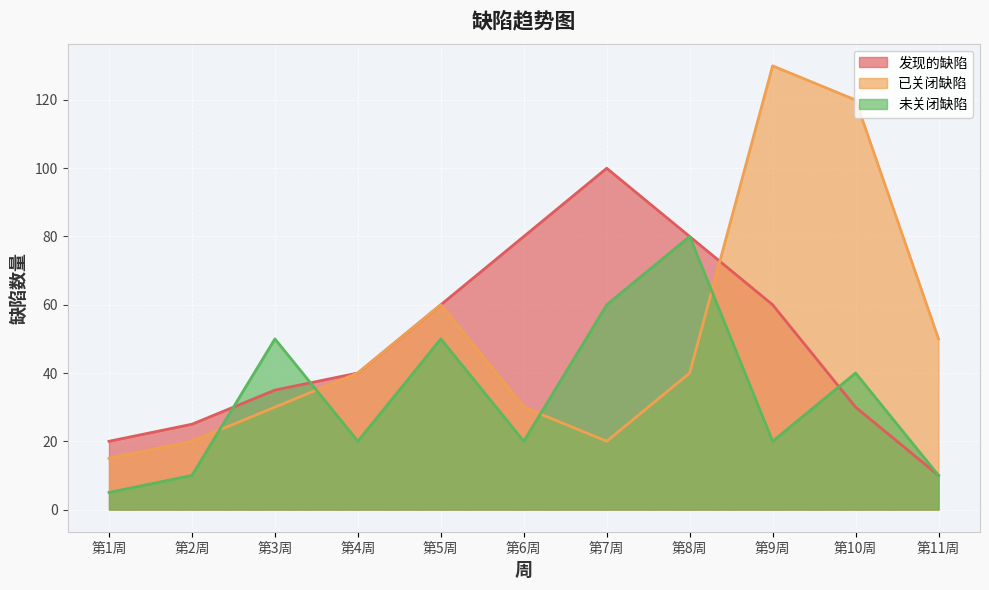

How many interior local peaks does the 未关闭缺陷 series have?

4